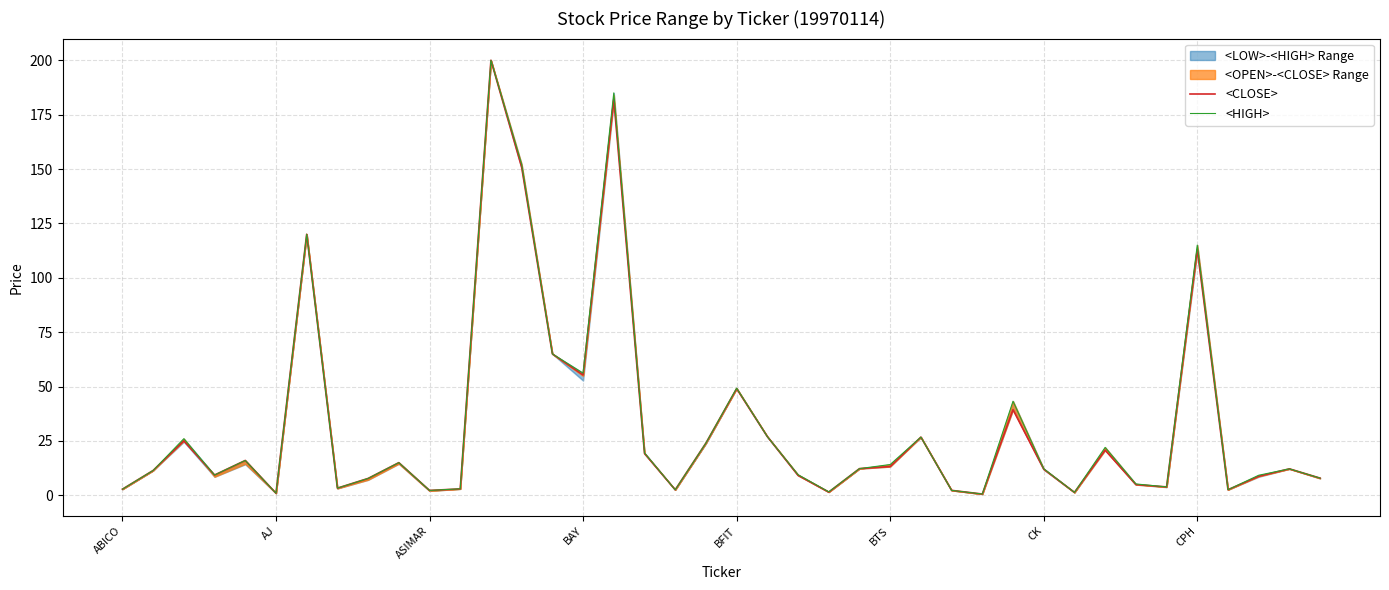

True or false: <HIGH> and <CLOSE> intersect in this chart.

False